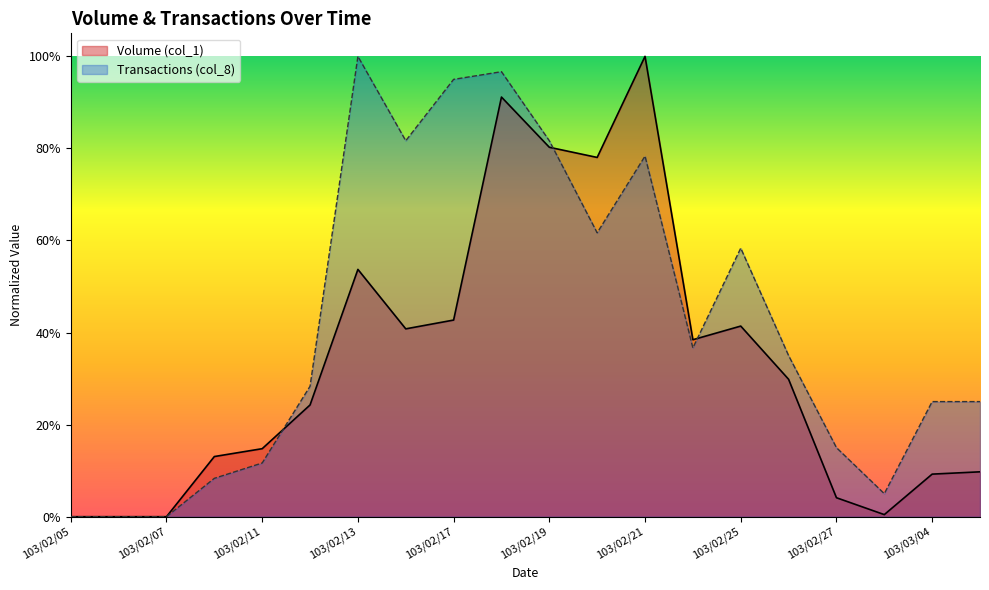

Is it true that Volume (col_1) equals 0.0 at 103/03/03?

False